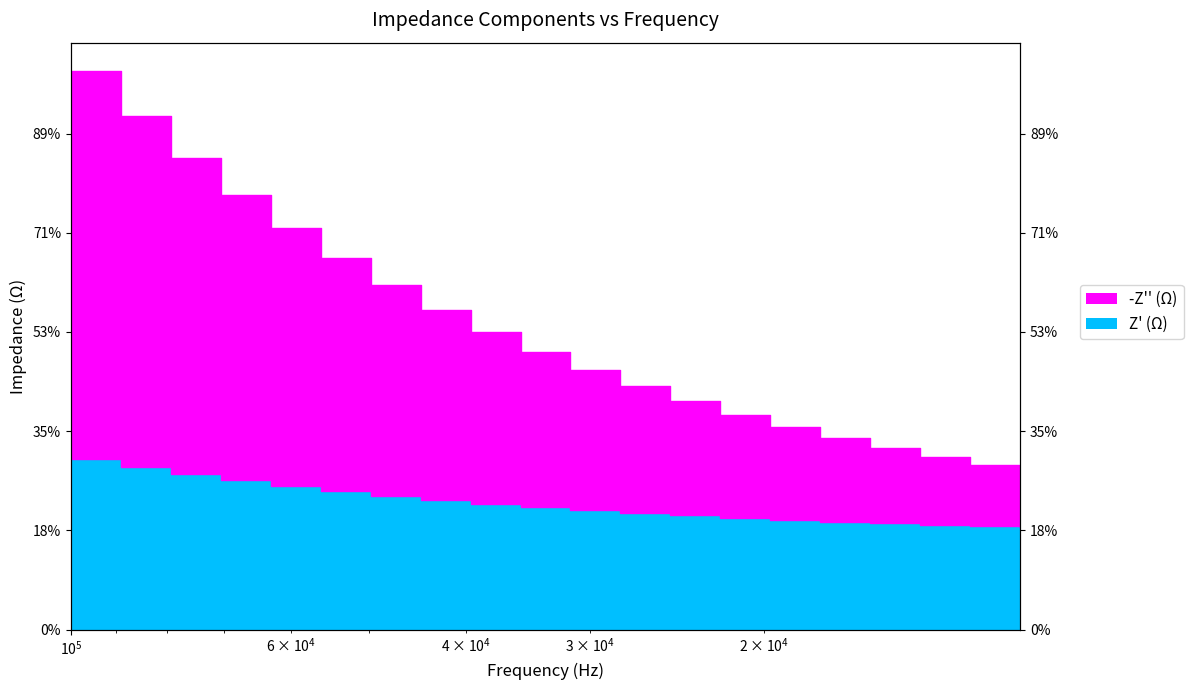

Count the -Z'' (Ω) values in the range 0 to 1.

20